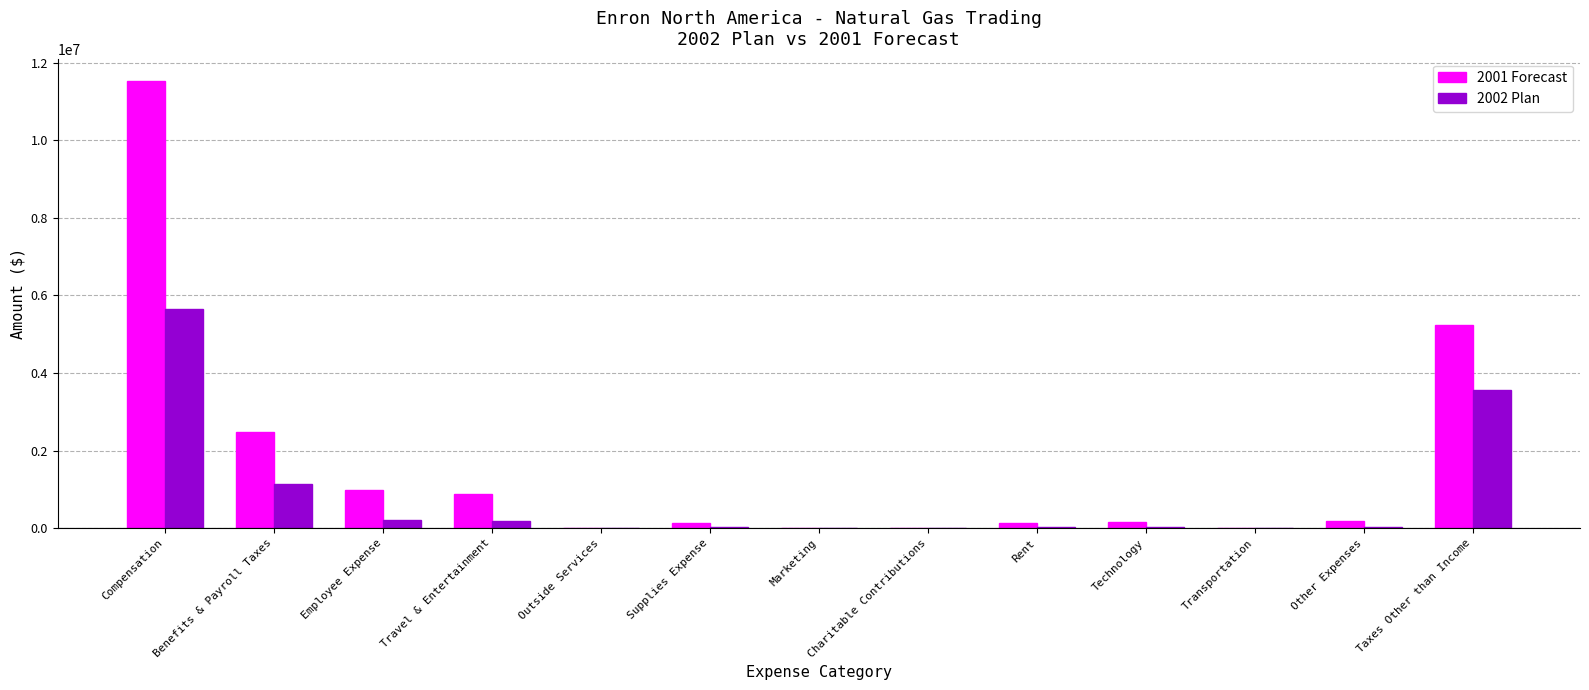

What is the sum of all 2002 Plan values?

10866725.0